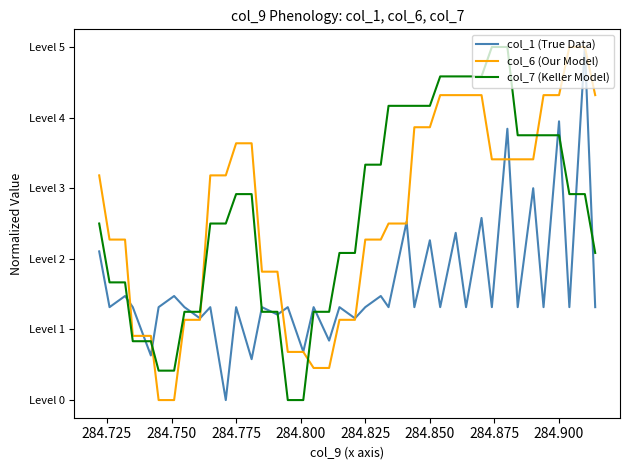

Does the chart have visible grid lines?

No